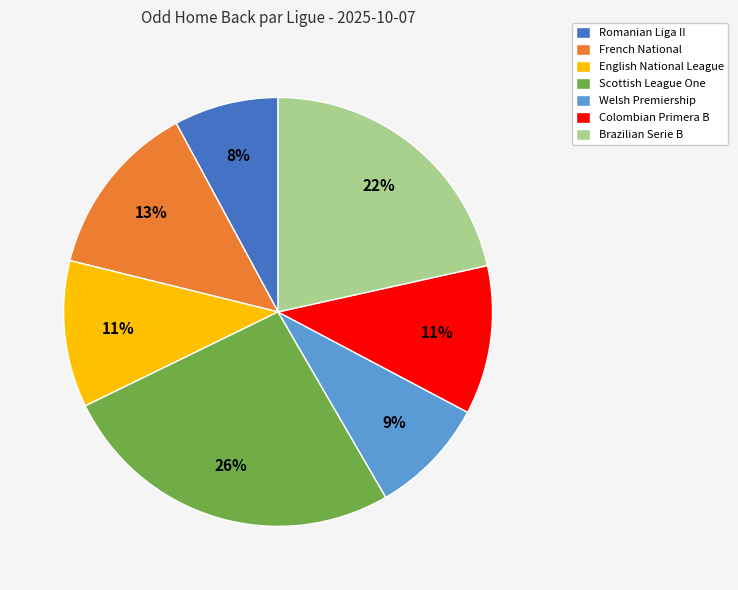

To the nearest percent, what percentage of the pie is Brazilian Serie B?

22%